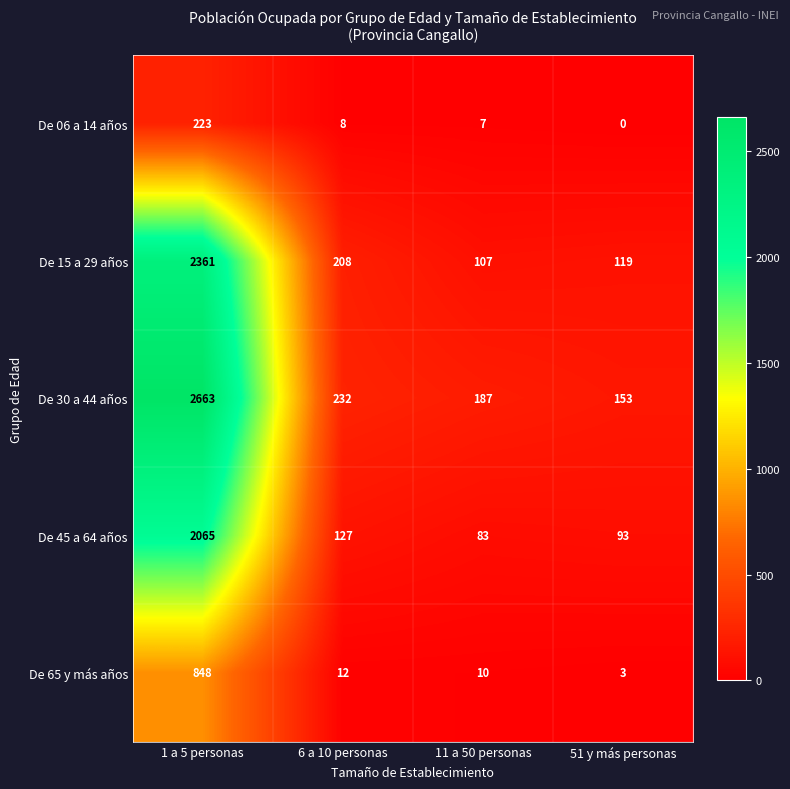

At which category is the sum across all series the highest?

1 a 5 personas